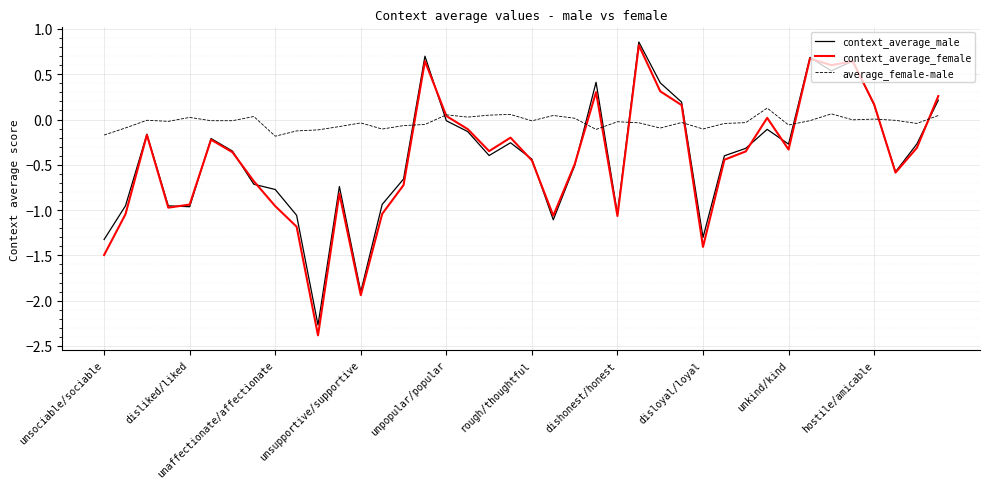

Which series has the widest spread of values?

context_average_female